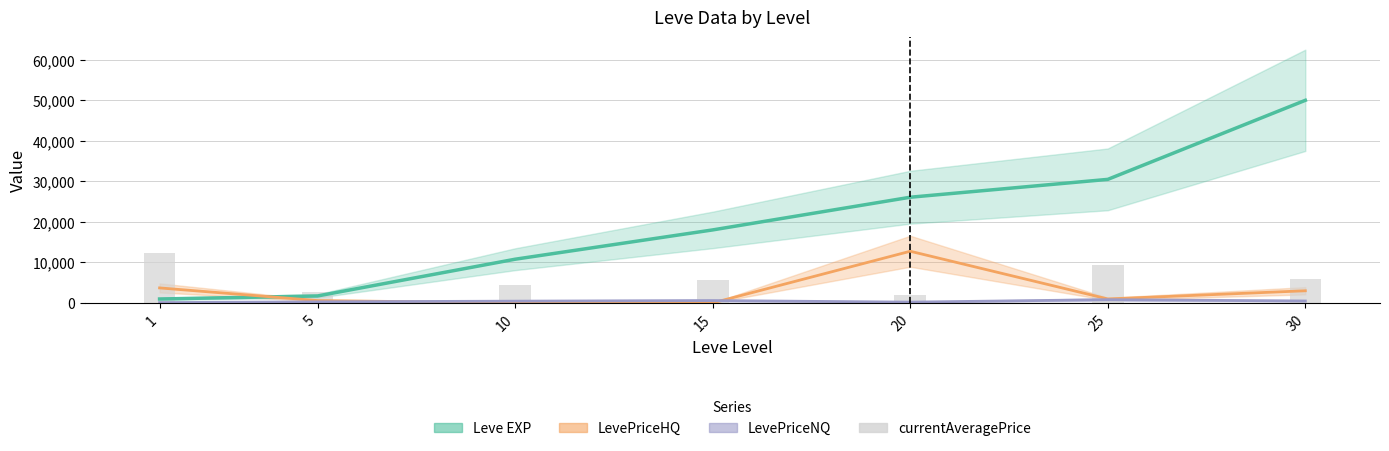

The chart shows a value of 1905.0 at 20. True or false?

True